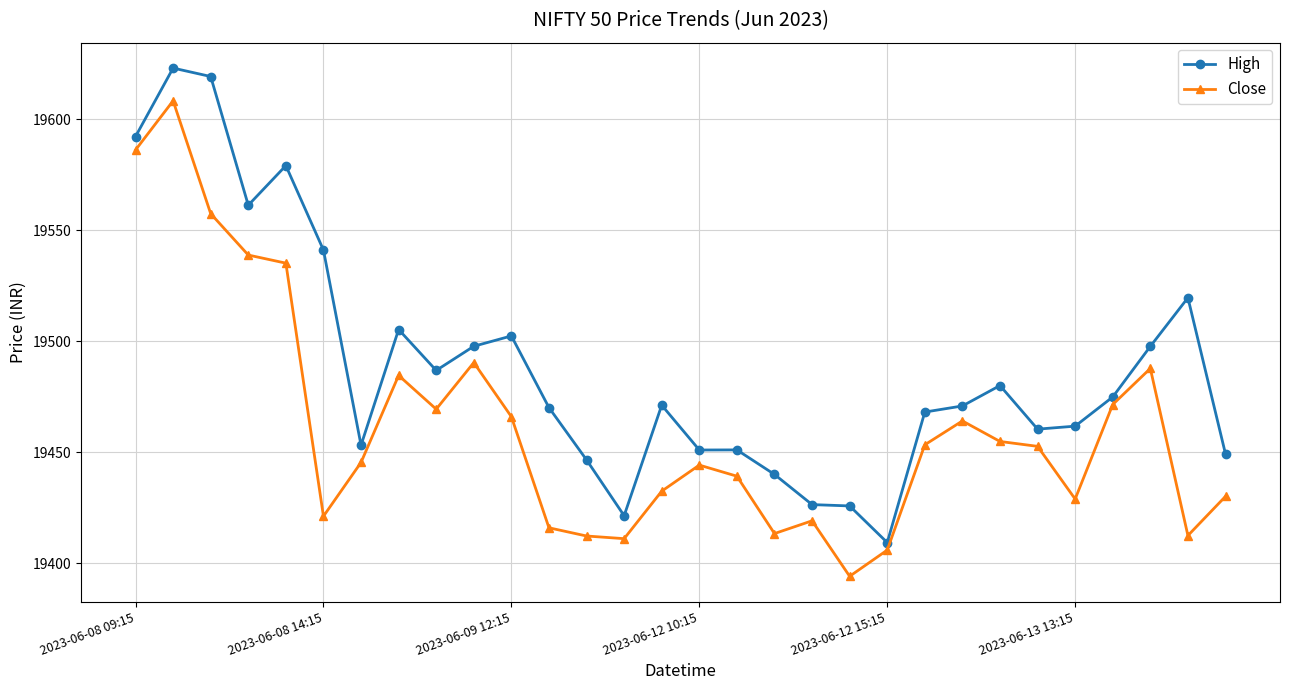

True or false: Close has more than 0 interior local peaks.

True